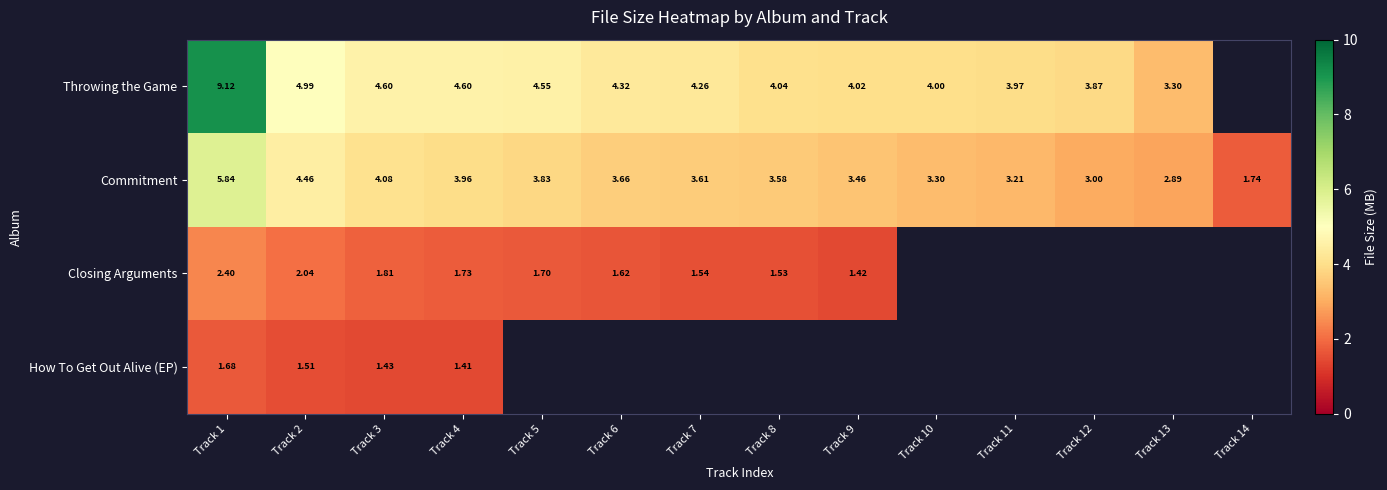

Is it true that Throwing the Game equals 5.3 at Track 11?

False